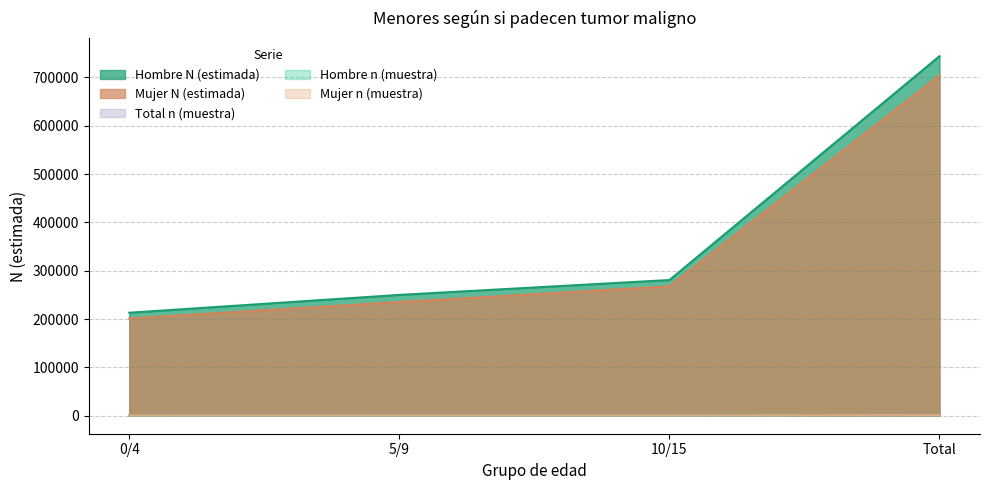

Reading left to right, list all the values displayed in this chart.

Hombre n (muestra): 0/4=321	5/9=363	10/15=380	Total=1064
Mujer n (muestra): 0/4=326	5/9=360	10/15=375	Total=1061
Total n (muestra): 0/4=647	5/9=723	10/15=755	Total=2125
Hombre N (estimada): 0/4=213163	5/9=250052	10/15=280839	Total=744054
Mujer N (estimada): 0/4=201268	5/9=235333	10/15=267770	Total=704371